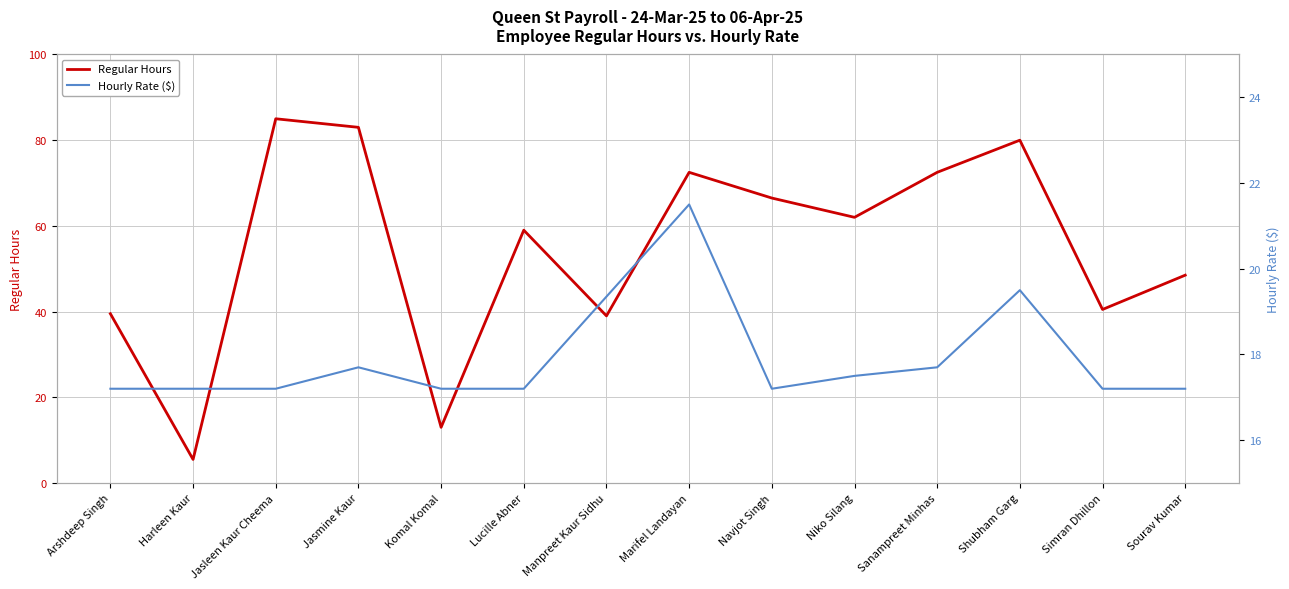

What is the difference between the highest and lowest values at Shubham Garg?

60.5